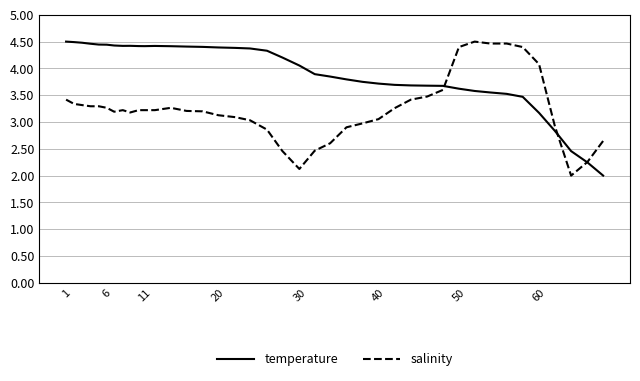

True or false: salinity has more than 0 interior local peaks.

True